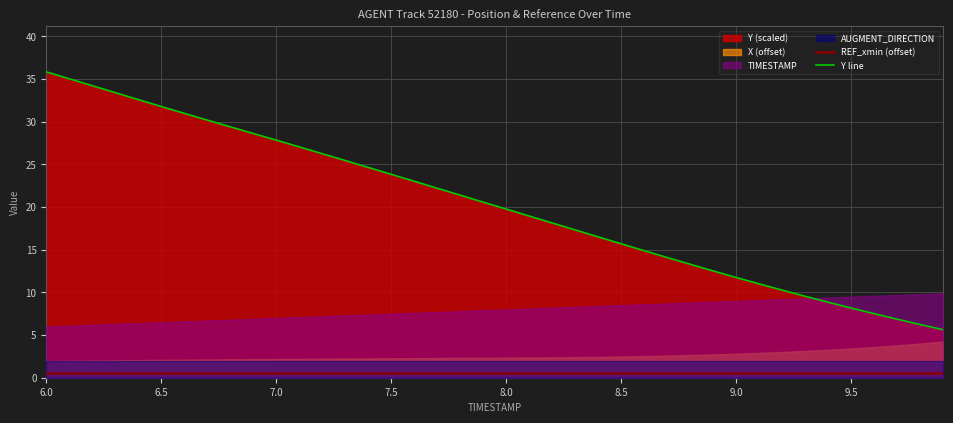

The value of Y line at 34 is 8.8. True or false?

True